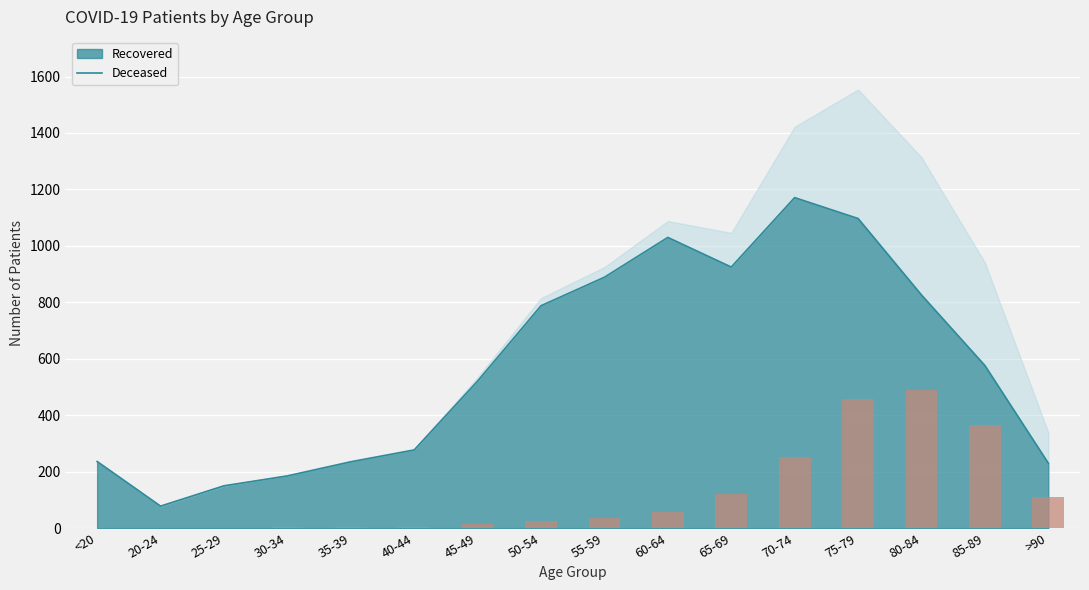

Reading right to left, extract all data points from this chart.

>90=109	85-89=365	80-84=488	75-79=457	70-74=251	65-69=121	60-64=58	55-59=36	50-54=27	45-49=13	40-44=3	35-39=4	30-34=3	25-29=0	20-24=0	<20=2